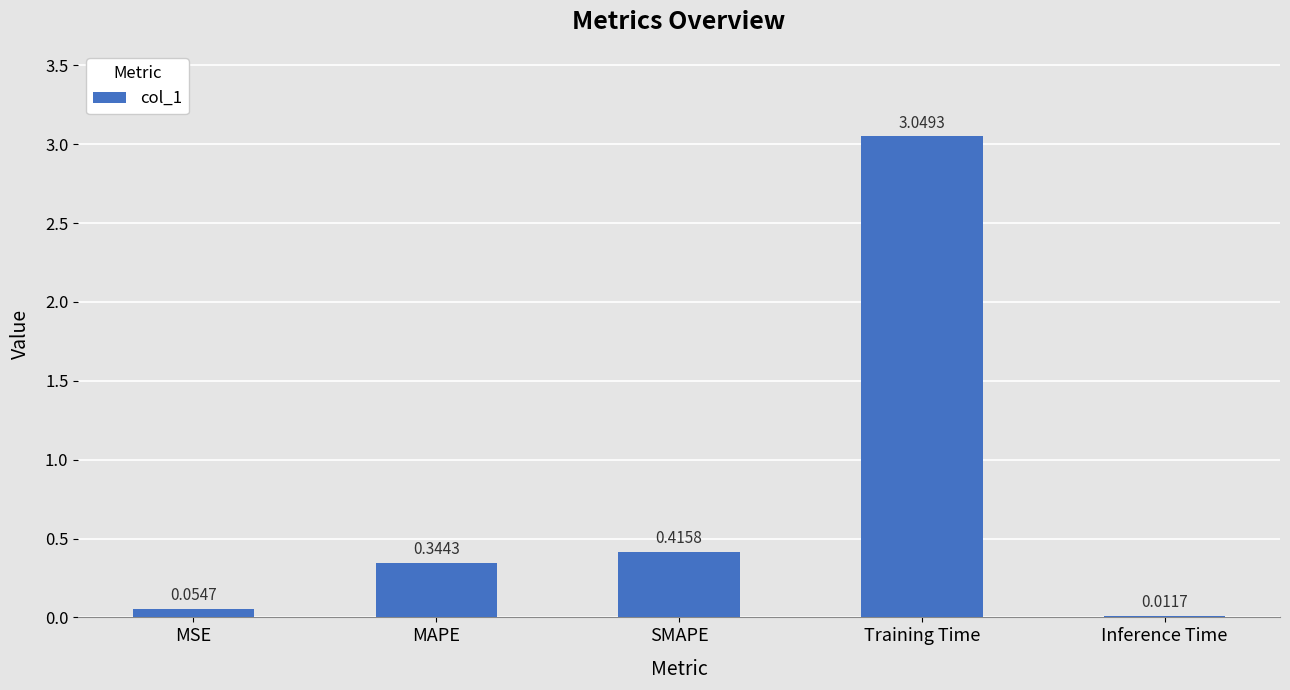

Which has a higher value, Training Time or MSE?

Training Time